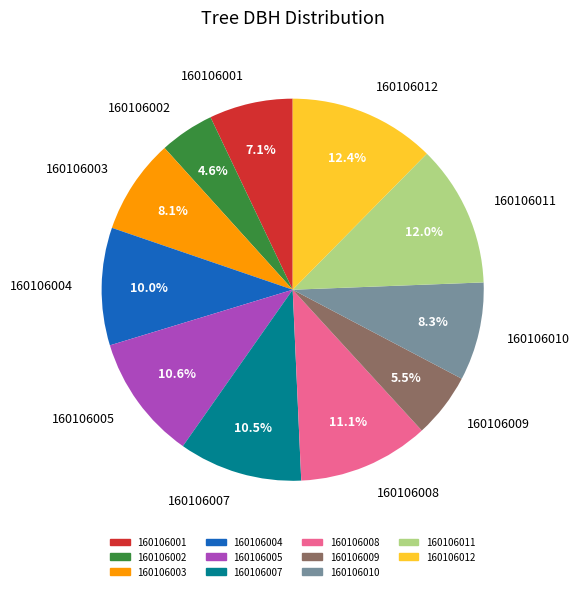

Does any single category account for the majority?

No